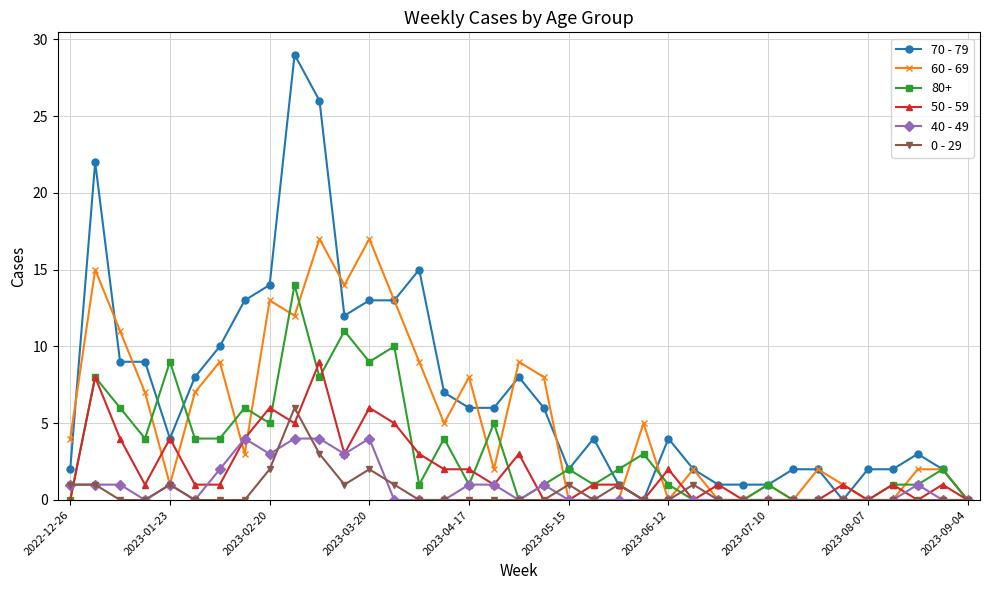

What is the maximum value shown in the chart?

29